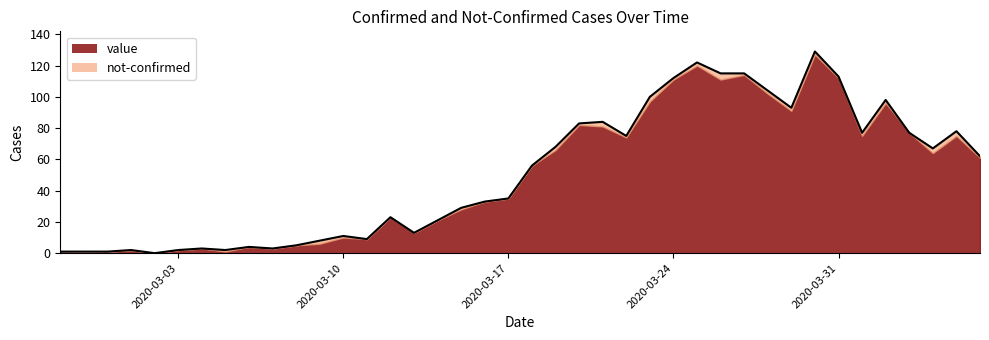

Reading left to right, extract all data points from this chart.

2020-02-27=1	2020-02-28=1	2020-02-29=1	2020-03-01=2	2020-03-02=0	2020-03-03=2	2020-03-04=3	2020-03-05=2	2020-03-06=4	2020-03-07=3	2020-03-08=5	2020-03-09=8	2020-03-10=11	2020-03-11=9	2020-03-12=23	2020-03-13=13	2020-03-14=21	2020-03-15=29	2020-03-16=33	2020-03-17=35	2020-03-18=56	2020-03-19=68	2020-03-20=83	2020-03-21=84	2020-03-22=75	2020-03-23=100	2020-03-24=112	2020-03-25=122	2020-03-26=115	2020-03-27=115	2020-03-28=104	2020-03-29=93	2020-03-30=129	2020-03-31=113	2020-04-01=77	2020-04-02=98	2020-04-03=77	2020-04-04=67	2020-04-05=78	2020-04-06=62